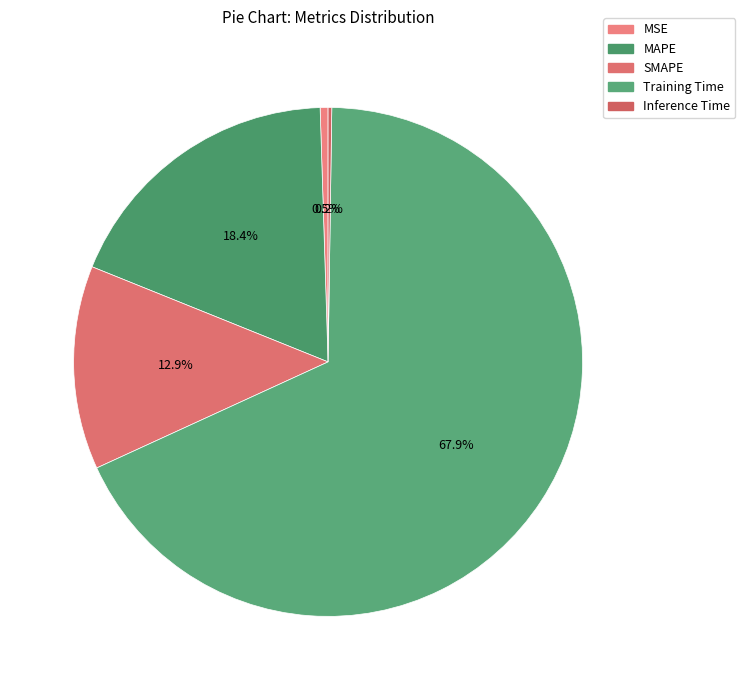

How many segments does this pie chart have?

5